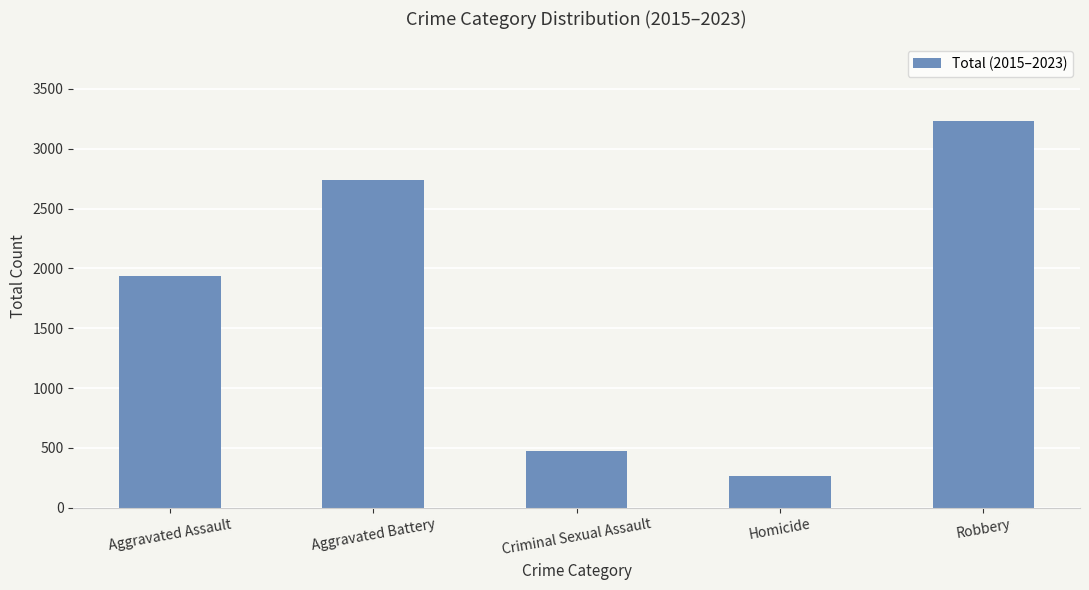

Reading left to right, extract all data points from this chart.

Aggravated Assault=1934	Aggravated Battery=2740	Criminal Sexual Assault=475	Homicide=261	Robbery=3228